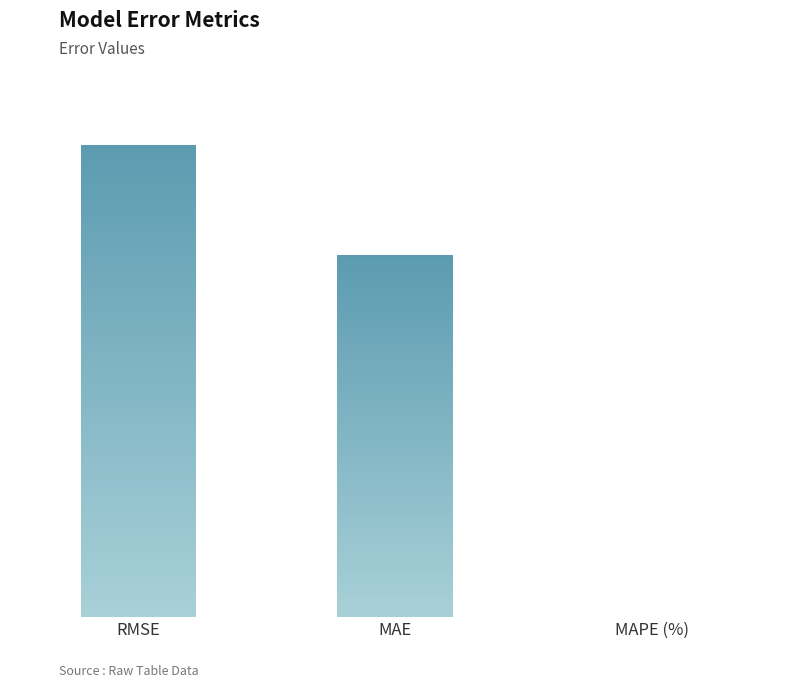

How many data points are less than 6331460?

1